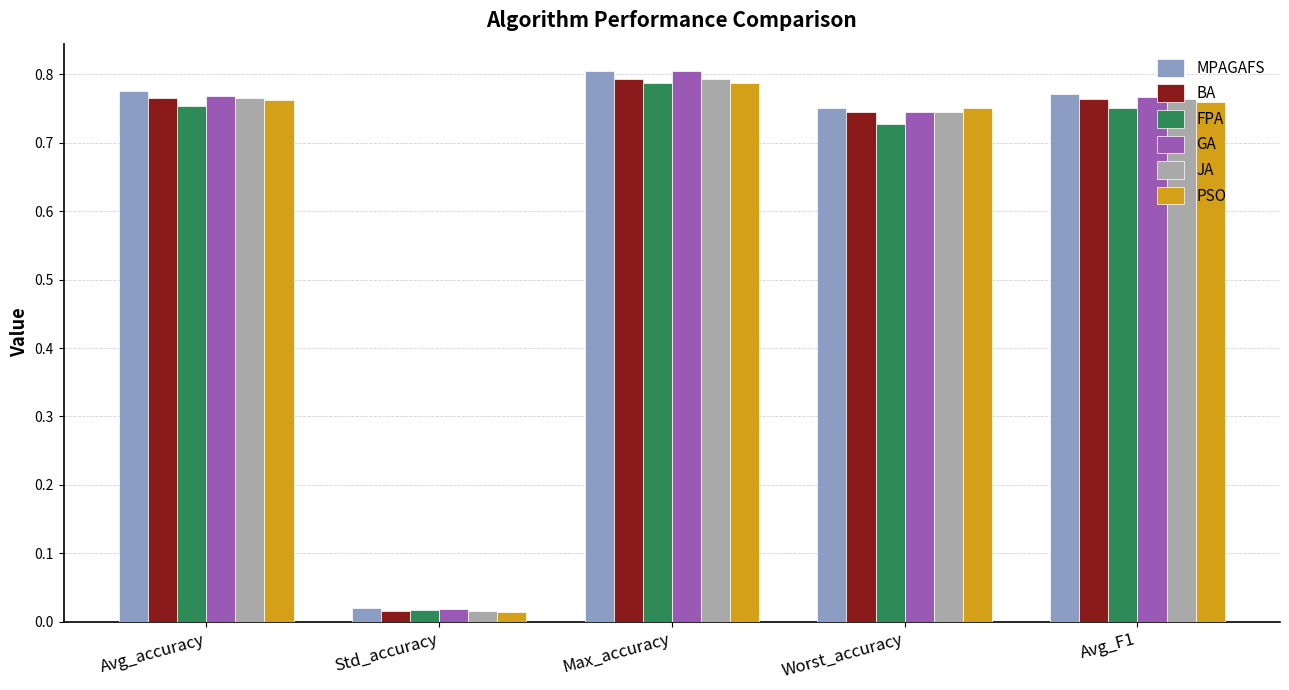

The value of JA at Max_accuracy is 1.4. True or false?

False